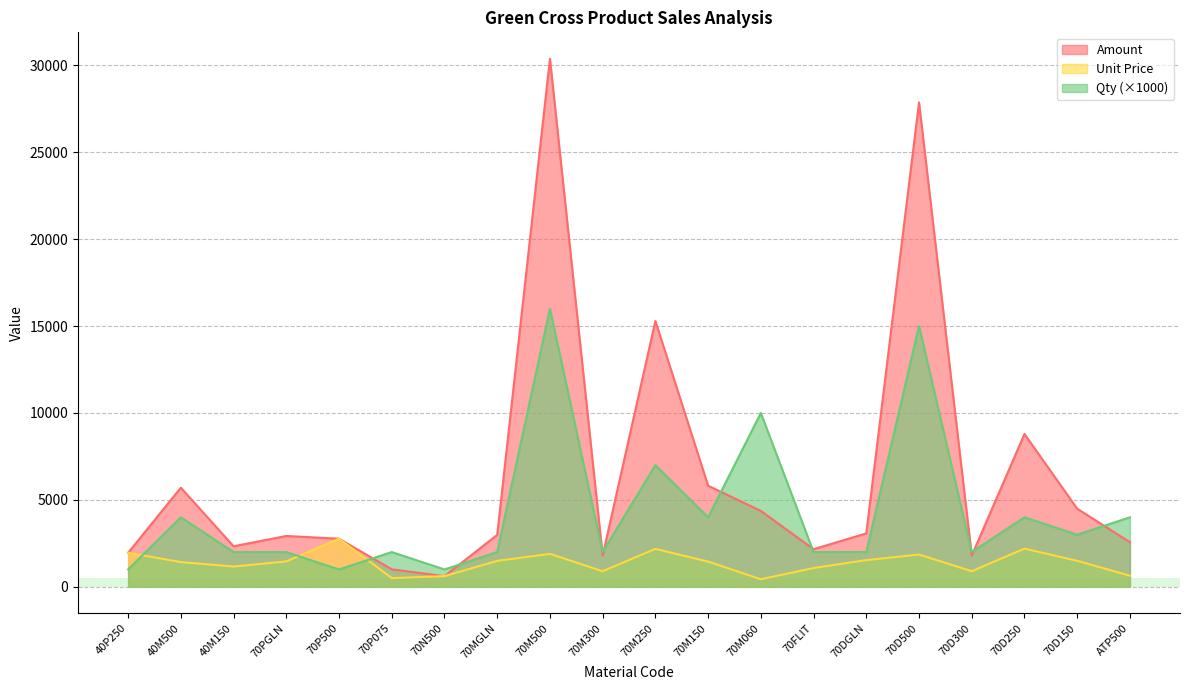

Where is Amount nearest to the value 15496?

70M250